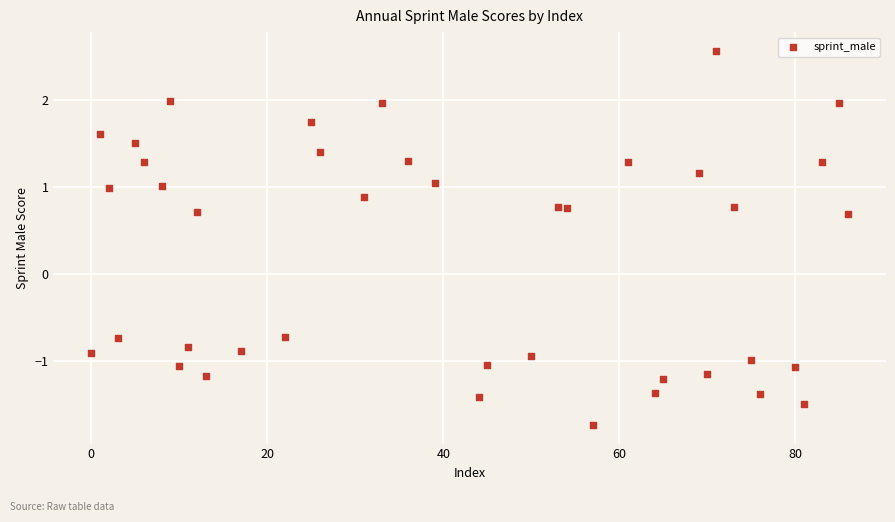

What is the range of X values (max minus min)?

86.0